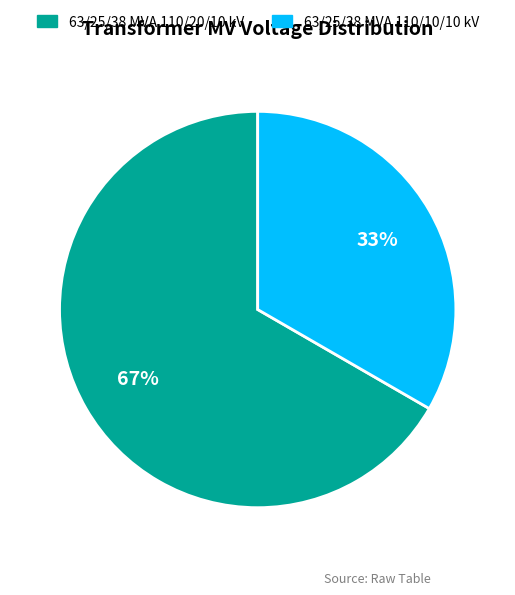

Between 63/25/38 MVA 110/20/10 kV and 63/25/38 MVA 110/10/10 kV, which is larger?

63/25/38 MVA 110/20/10 kV